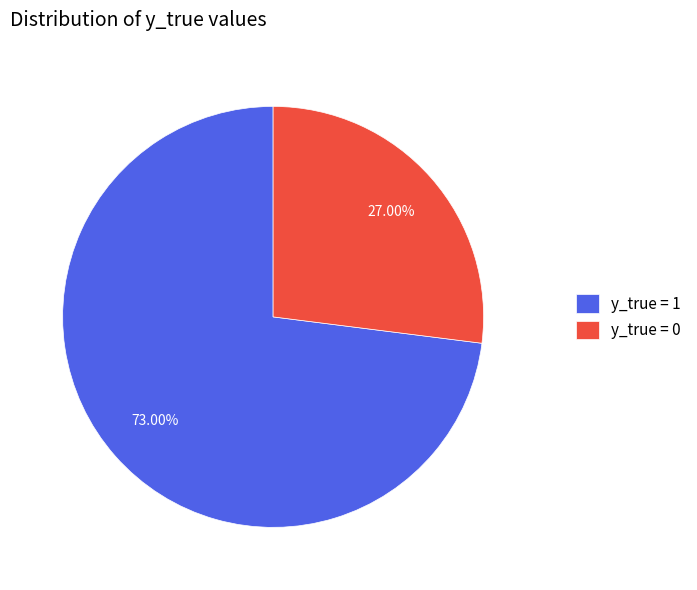

Rank the categories by value from highest to lowest.

y_true = 1, y_true = 0